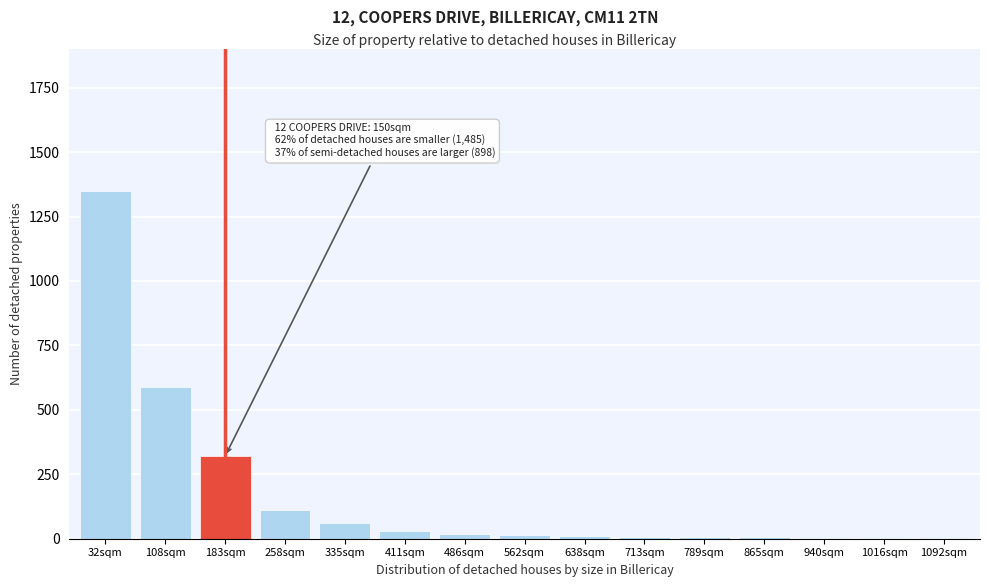

The value at 183sqm is 320. True or false?

True